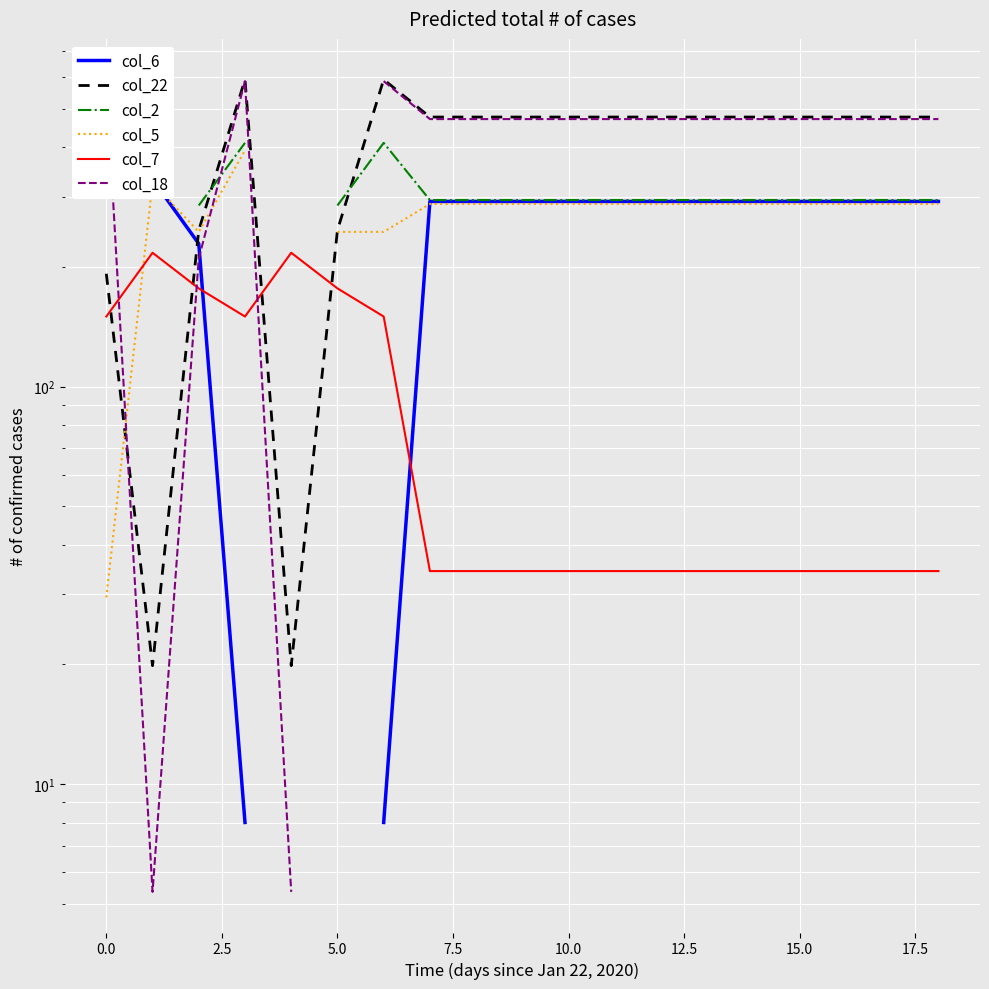

True or false: col_6 has more than 2 interior local peaks.

False